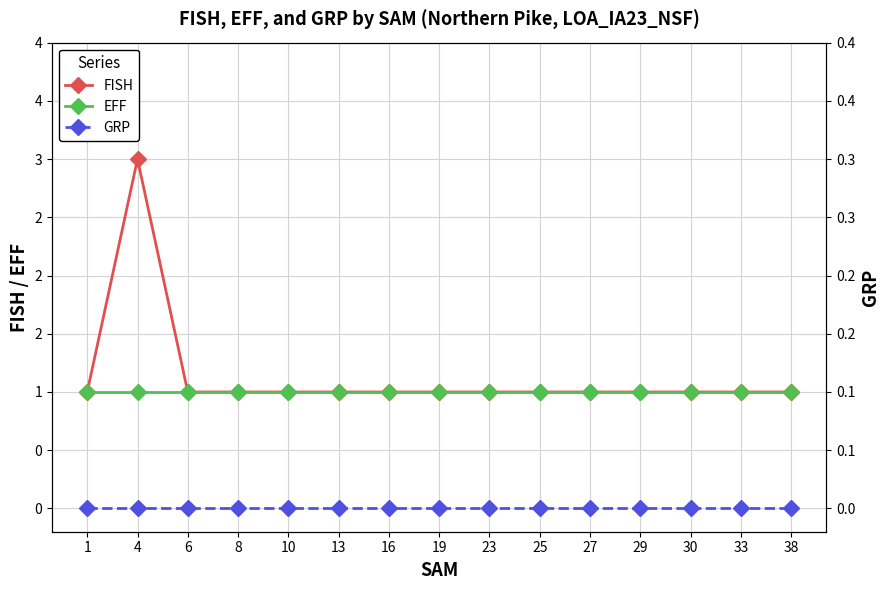

What is the spread (max minus min) of values at 38?

1